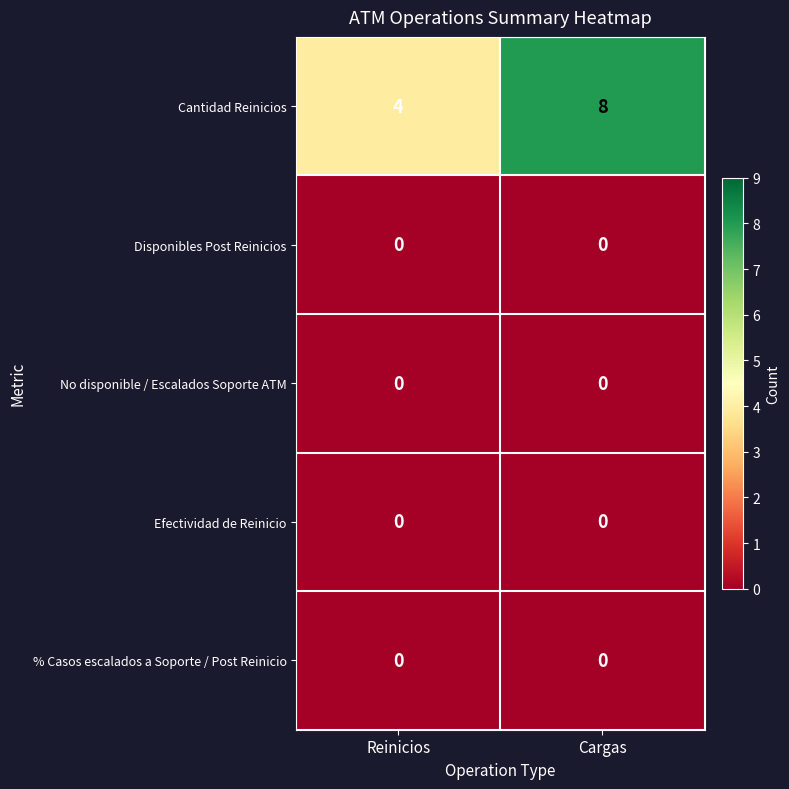

What is the maximum value shown in the chart?

8